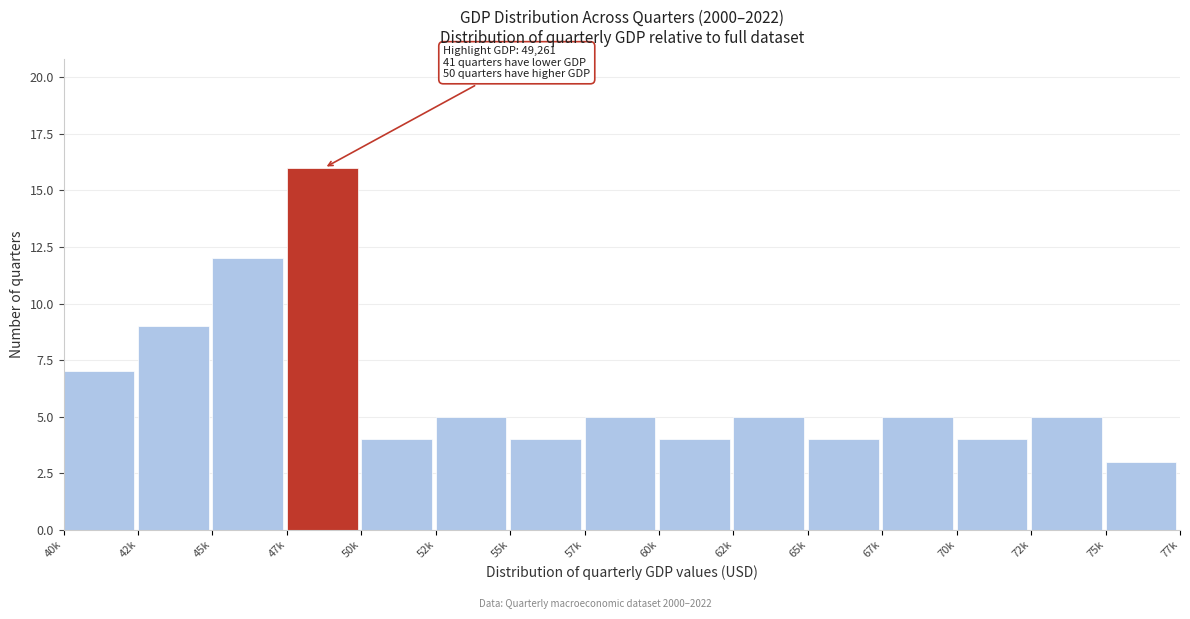

Reading right to left, what are all the values shown in this chart?

75k=3	72k=5	70k=4	67k=5	65k=4	62k=5	60k=4	57k=5	55k=4	52k=5	50k=4	47k=16	45k=12	42k=9	40k=7